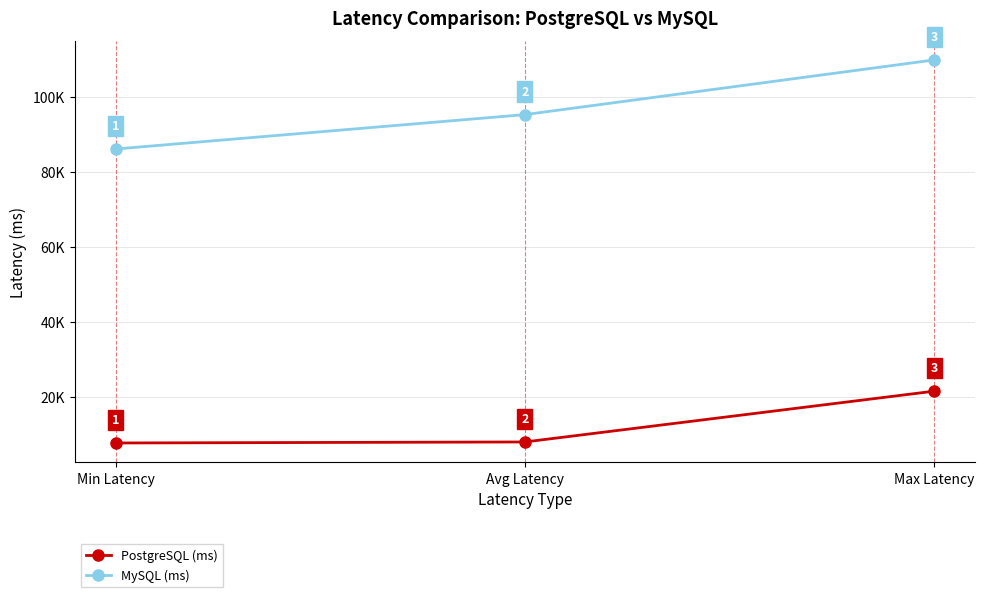

Rank the categories by MySQL (ms) value from highest to lowest.

Max Latency, Avg Latency, Min Latency